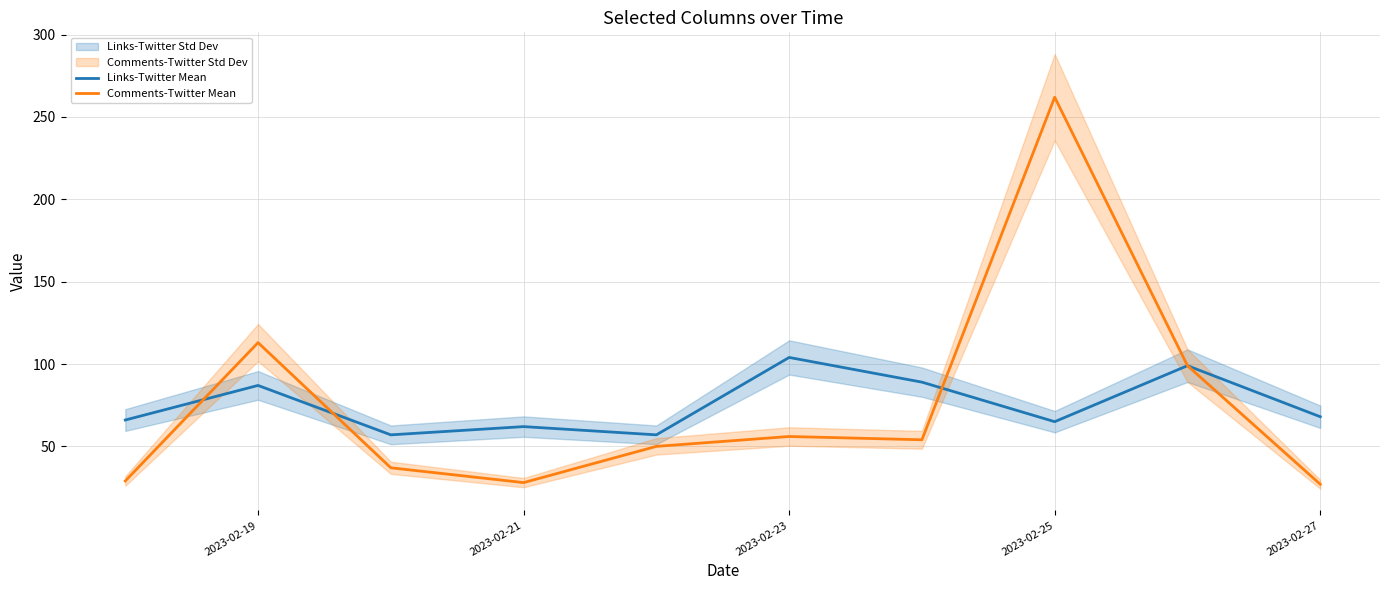

How many lines are shown in the chart?

2